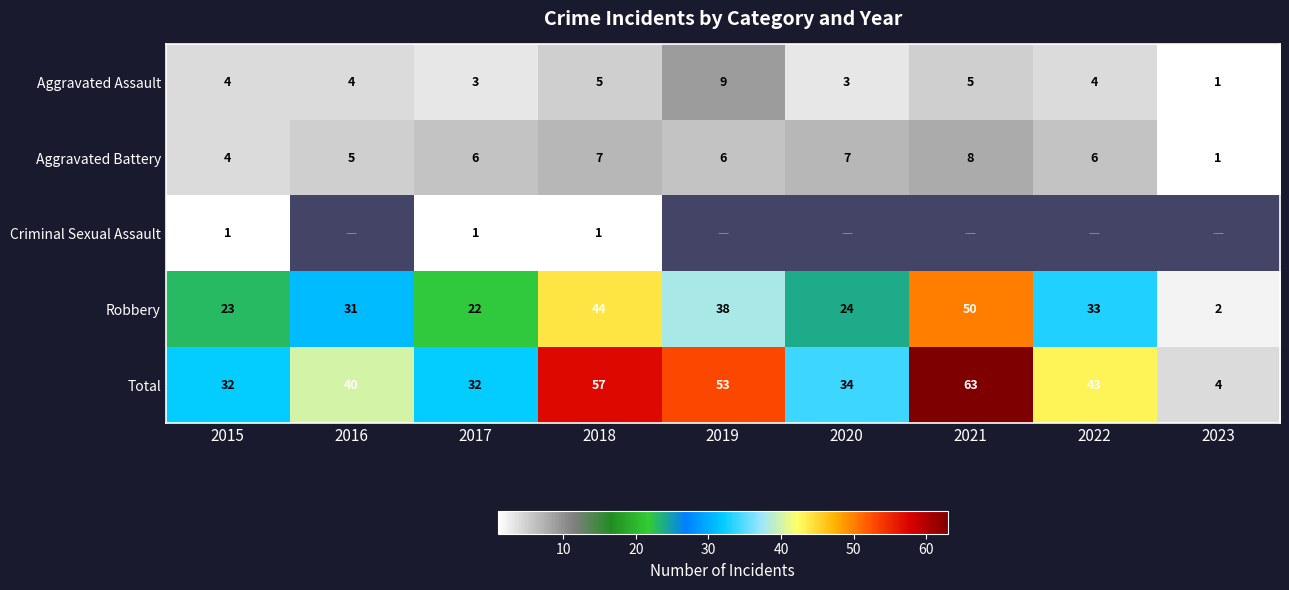

True or false: Total has a value of 25.0 at 2022.

False